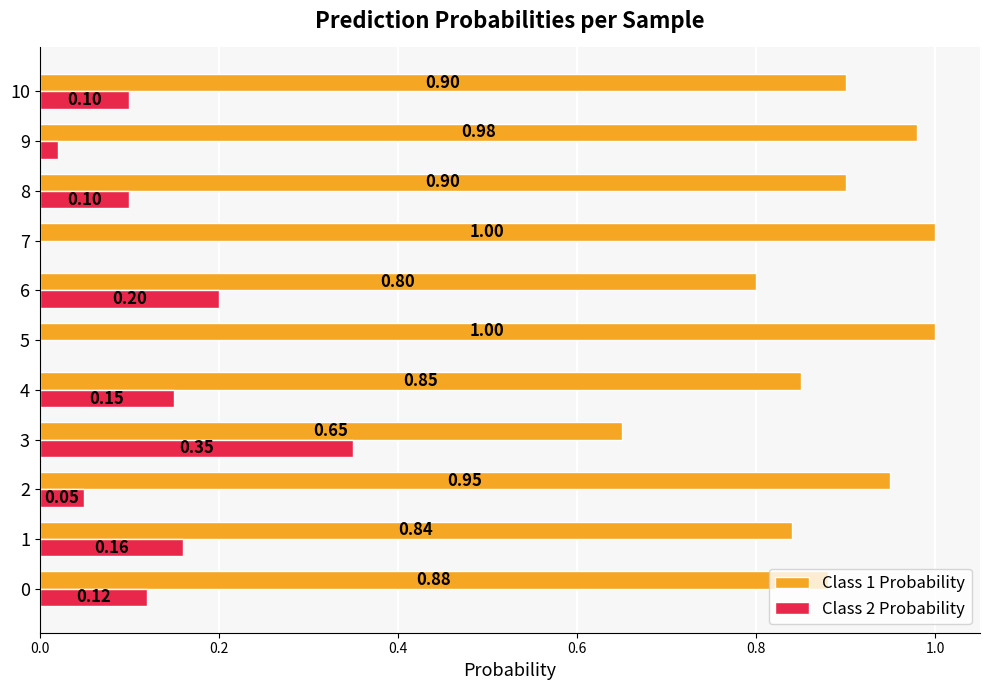

What are all the series names shown in the legend?

Class 1 Probability, Class 2 Probability